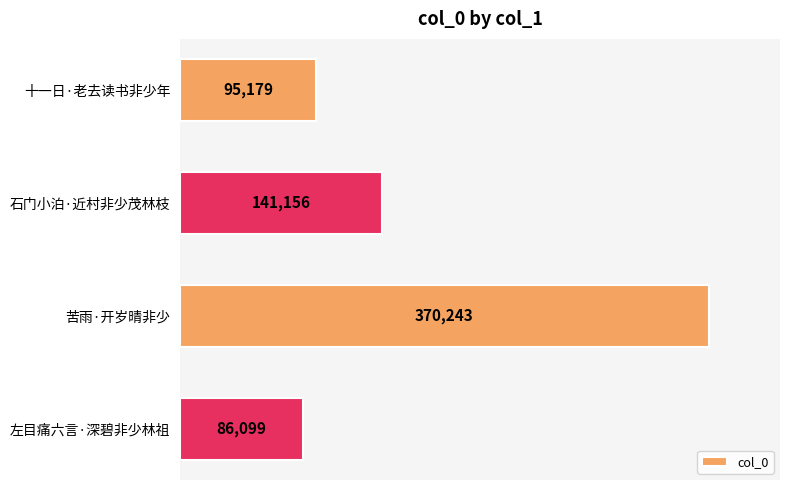

Are the bars grouped side by side (vs. stacked)?

No